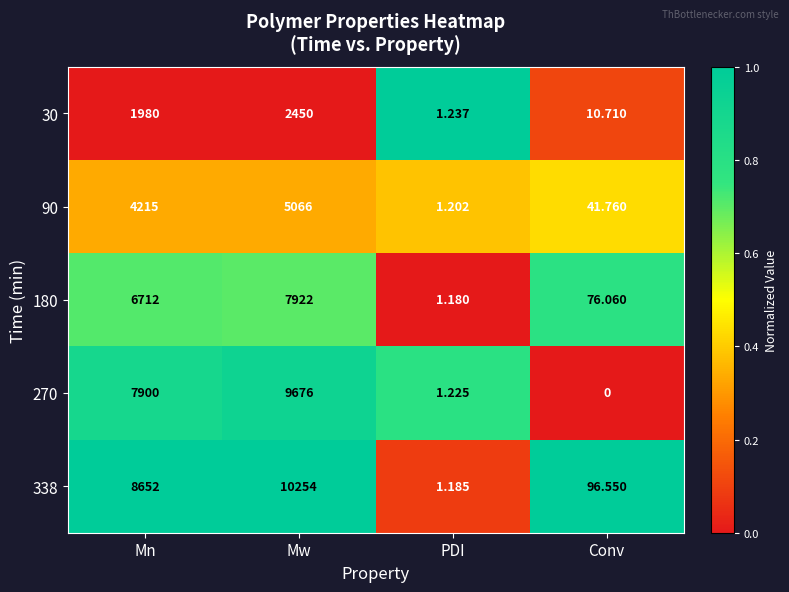

Where is 30 nearest to the value 1225?

Mn